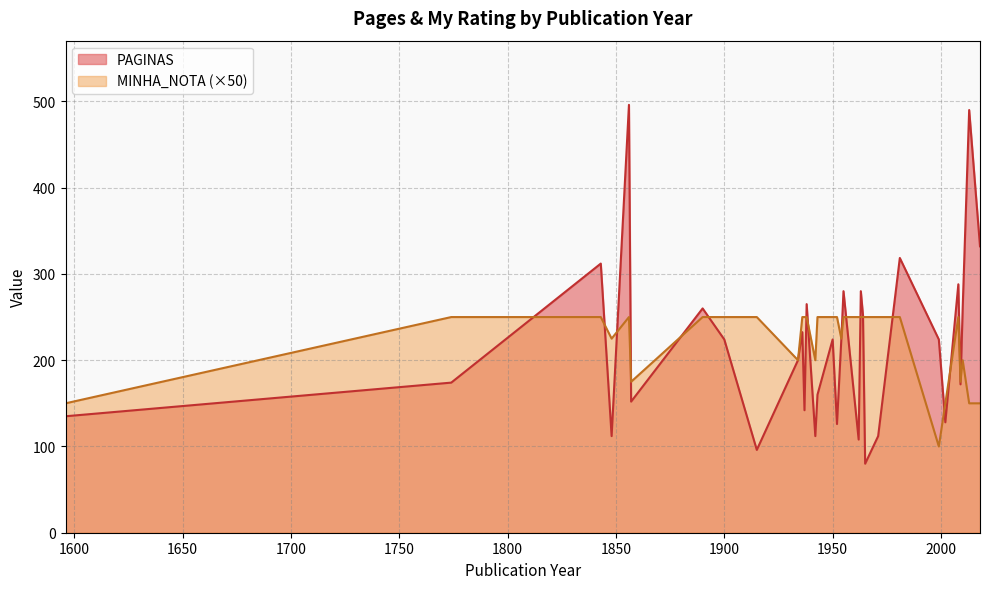

Rank the series by their maximum value, from lowest to highest.

MINHA_NOTA (×50), PAGINAS